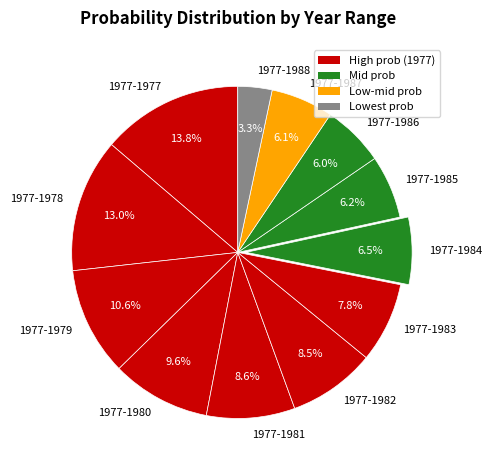

To the nearest percent, what percentage of the pie is 1977-1985?

6%